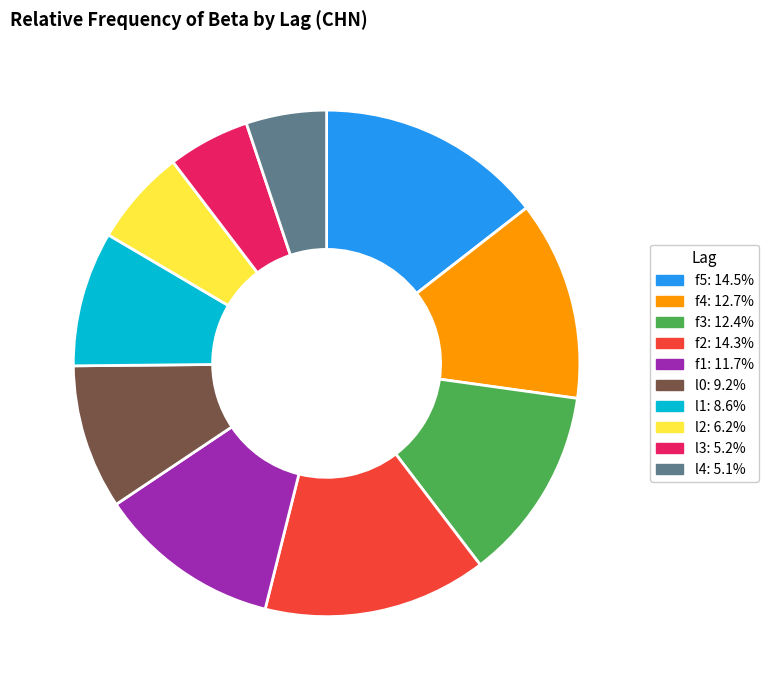

Is the sum of f5 and l1 greater than half?

No